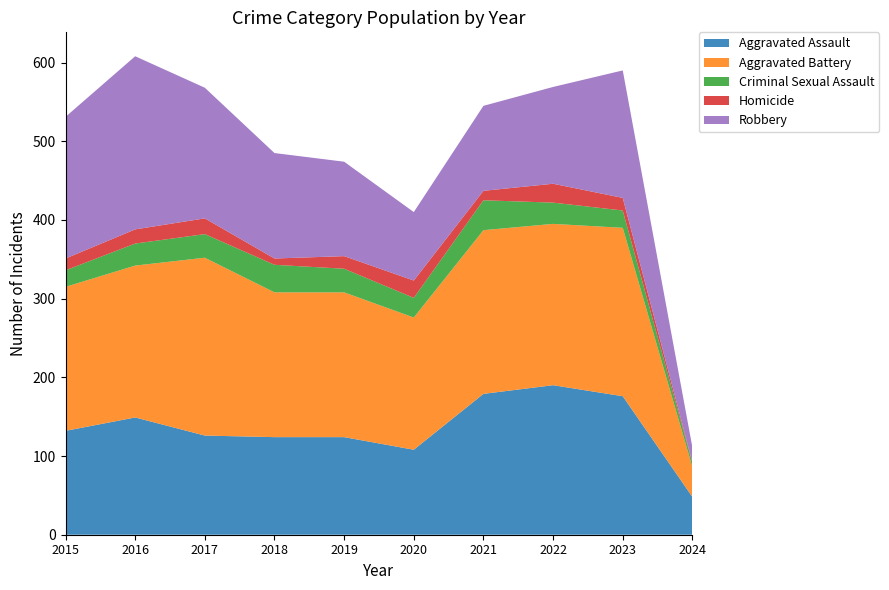

Reading left to right, extract all data points from this chart.

Aggravated Assault: 2015=132	2016=149	2017=126	2018=124	2019=124	2020=108	2021=179	2022=190	2023=176	2024=48
Aggravated Battery: 2015=183	2016=193	2017=226	2018=184	2019=184	2020=168	2021=208	2022=205	2023=214	2024=38
Criminal Sexual Assault: 2015=21	2016=28	2017=30	2018=35	2019=30	2020=25	2021=38	2022=27	2023=22	2024=5
Homicide: 2015=15	2016=18	2017=20	2018=8	2019=16	2020=22	2021=12	2022=24	2023=16	2024=1
Robbery: 2015=180	2016=220	2017=166	2018=134	2019=120	2020=87	2021=108	2022=123	2023=162	2024=19